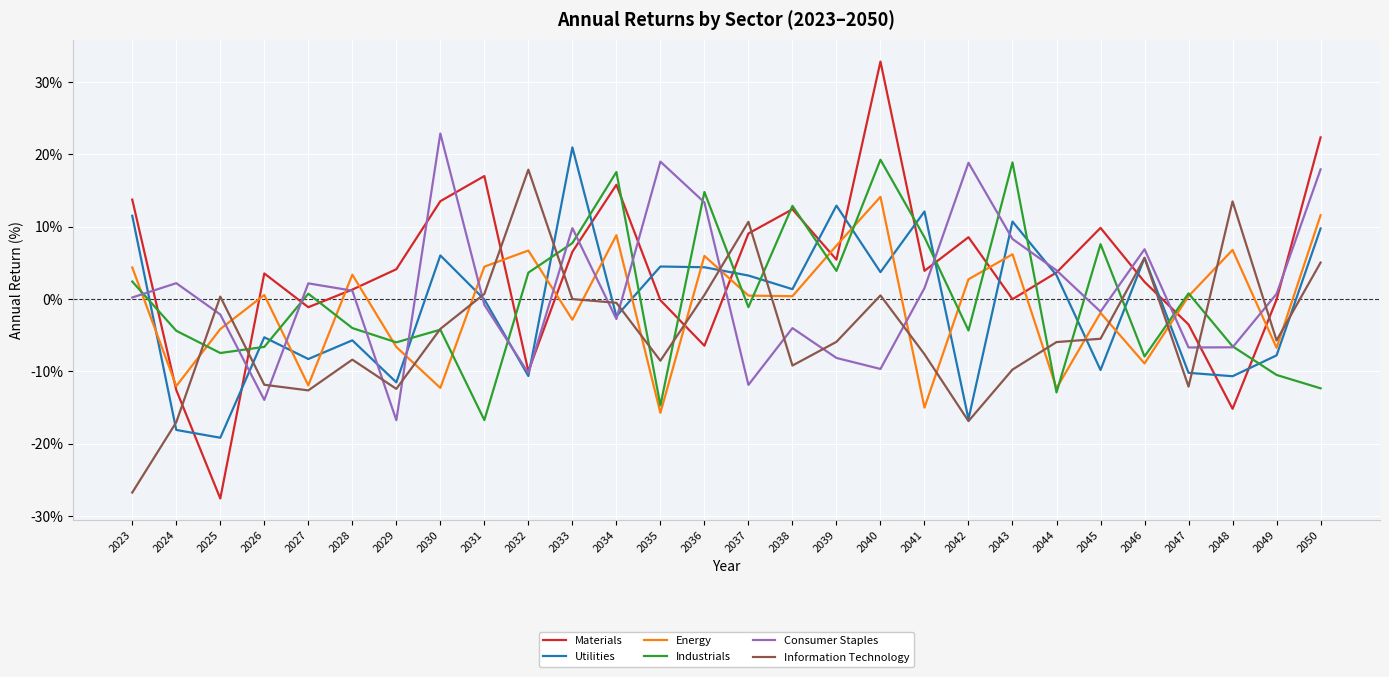

What is the sum of the Industrials values at 2036 and 2041?

23.3